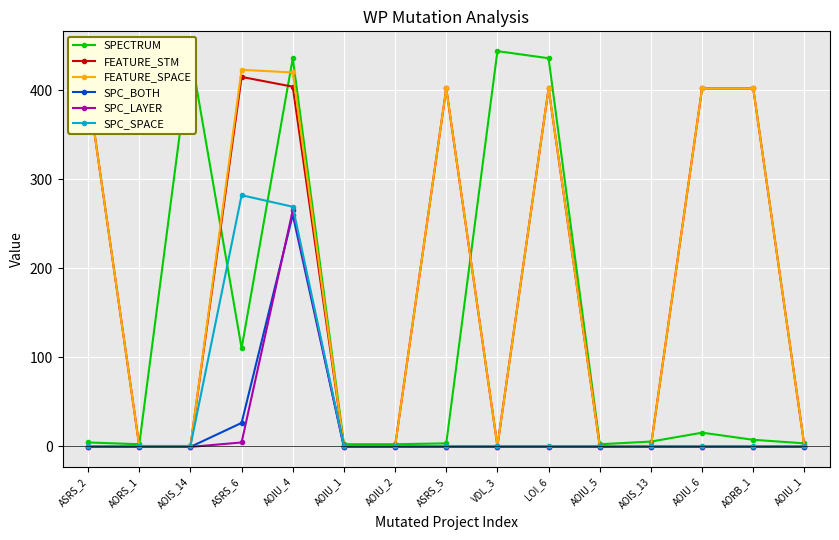

How many series are shown in this chart?

6